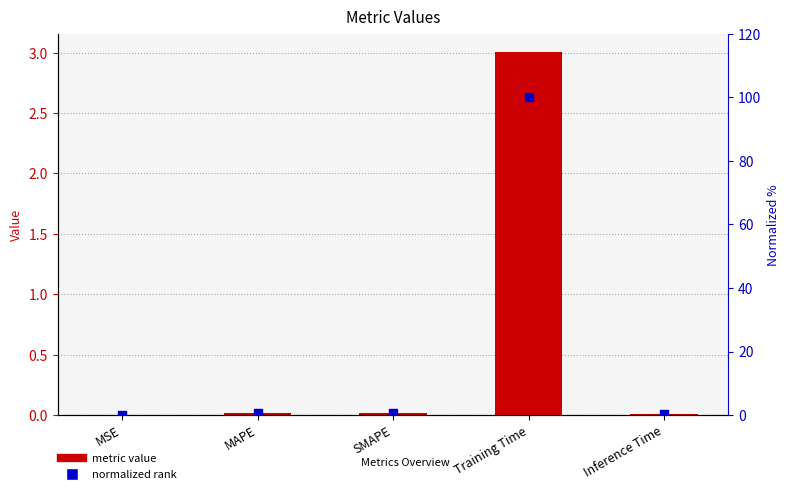

Which series reaches the minimum Y coordinate?

col_1